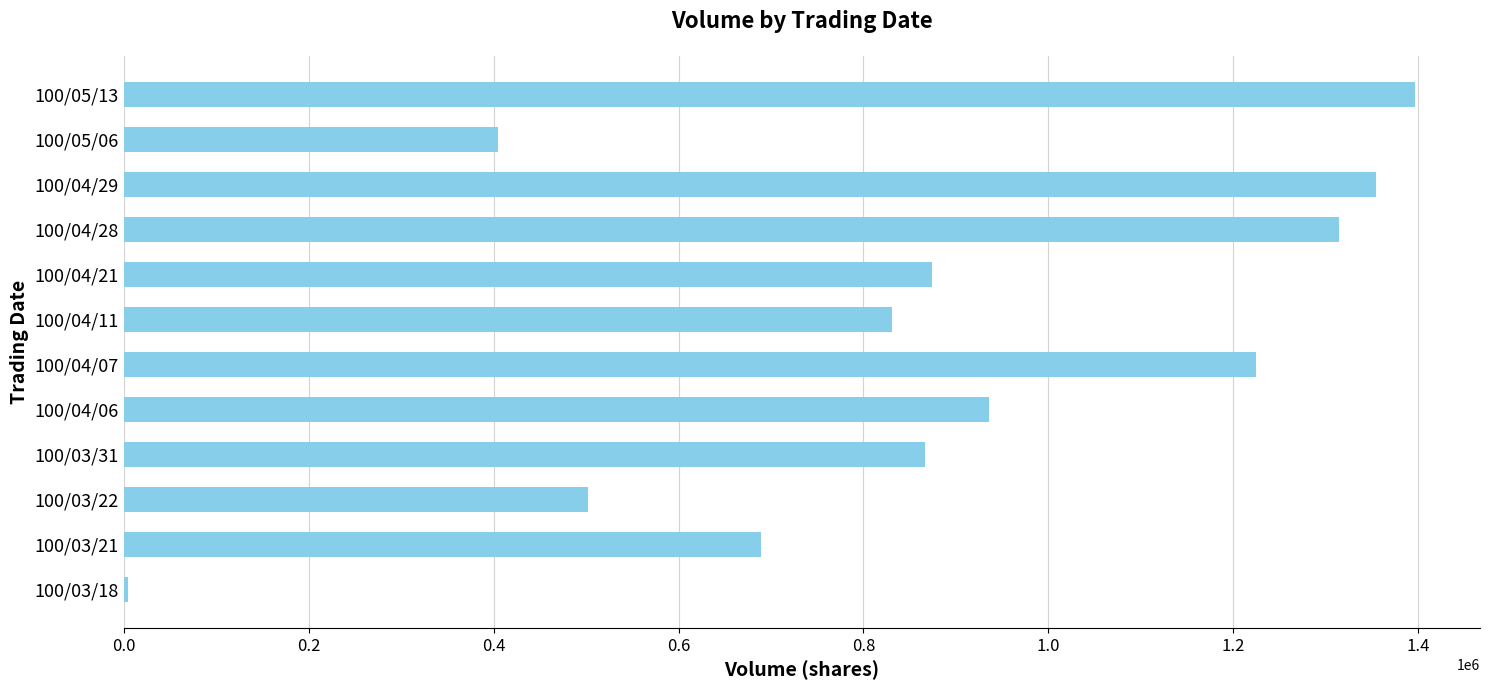

Is it true that the value at 100/04/06 is 269946?

False